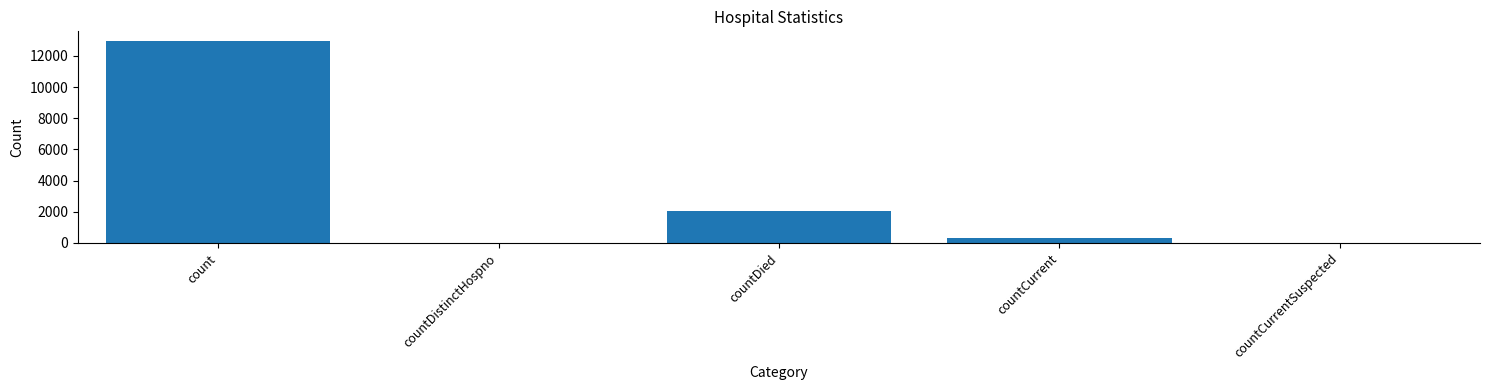

Between count and countCurrentSuspected, which is larger?

count